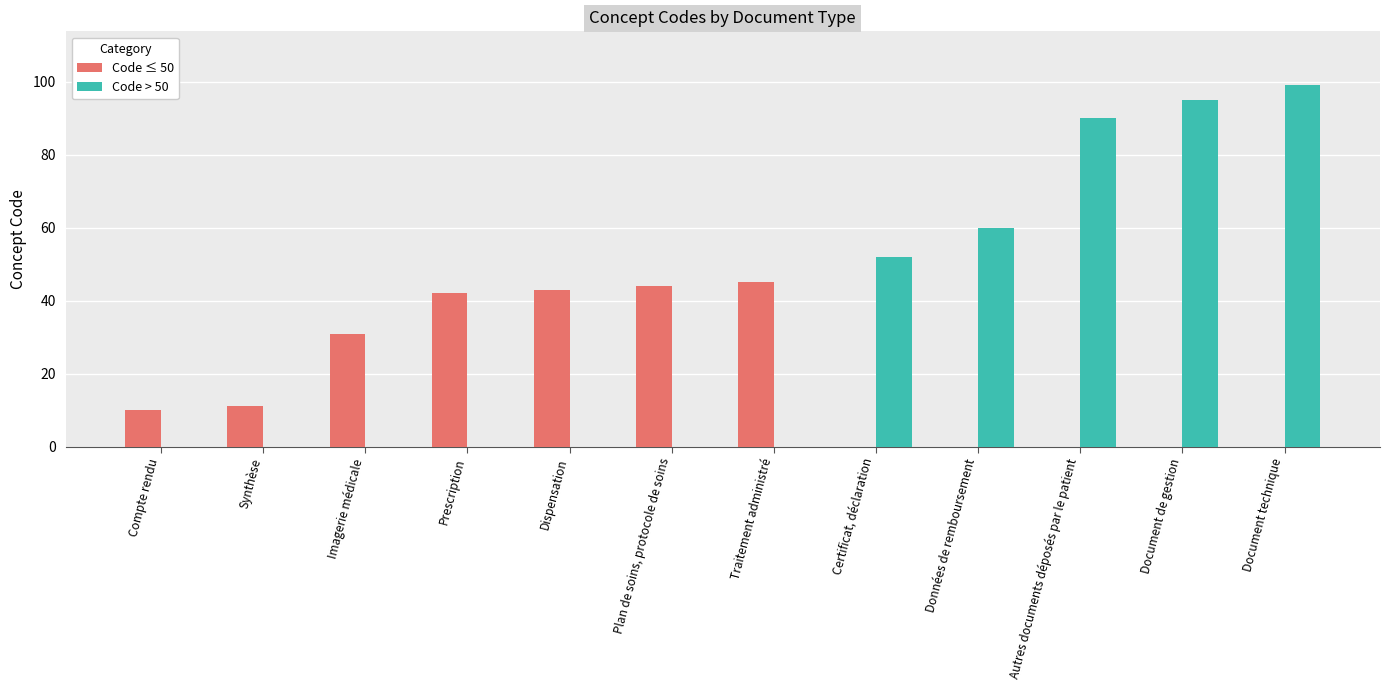

Reading left to right, list all the values displayed in this chart.

Code ≤ 50: Compte rendu=10	Synthèse=11	Imagerie médicale=31	Prescription=42	Dispensation=43	Plan de soins, protocole de soins=44	Traitement administré=45	Certificat, déclaration=0	Données de remboursement=0	Autres documents déposés par le patient=0	Document de gestion=0	Document technique=0
Code > 50: Compte rendu=0	Synthèse=0	Imagerie médicale=0	Prescription=0	Dispensation=0	Plan de soins, protocole de soins=0	Traitement administré=0	Certificat, déclaration=52	Données de remboursement=60	Autres documents déposés par le patient=90	Document de gestion=95	Document technique=99